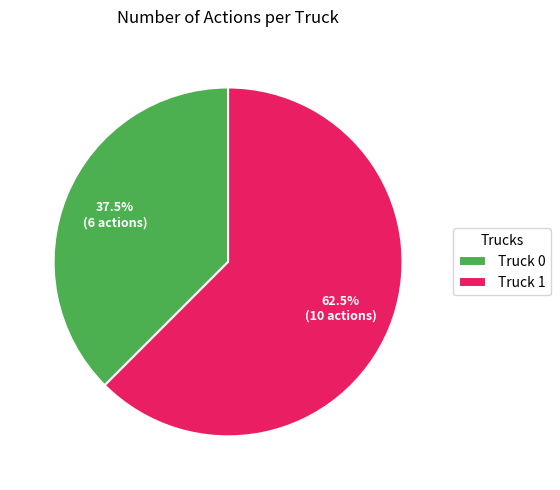

How many slices are in this pie chart?

2